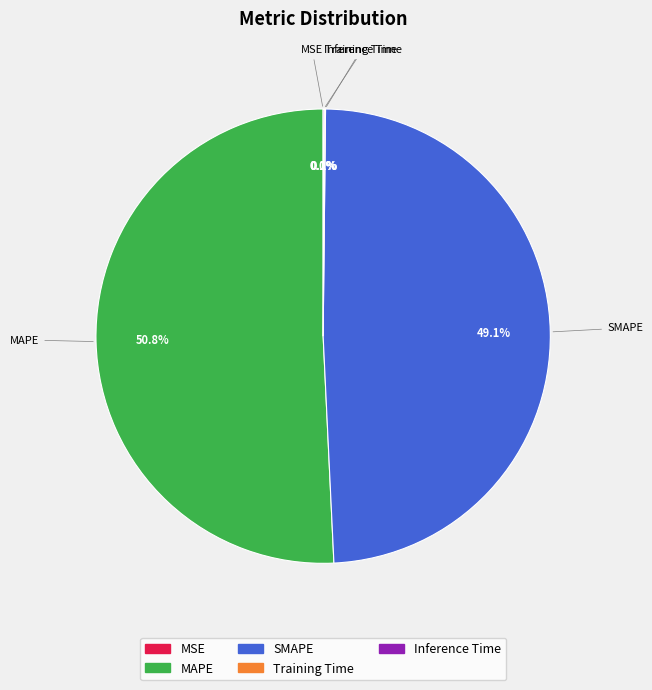

Does any single category account for the majority?

Yes